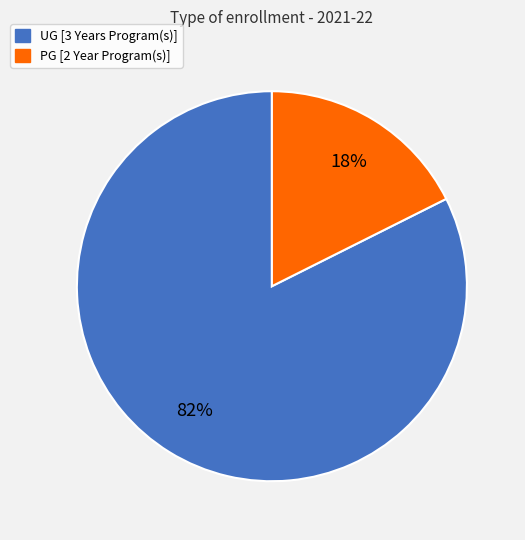

What is the smallest slice in the pie chart?

PG [2 Year Program(s)]